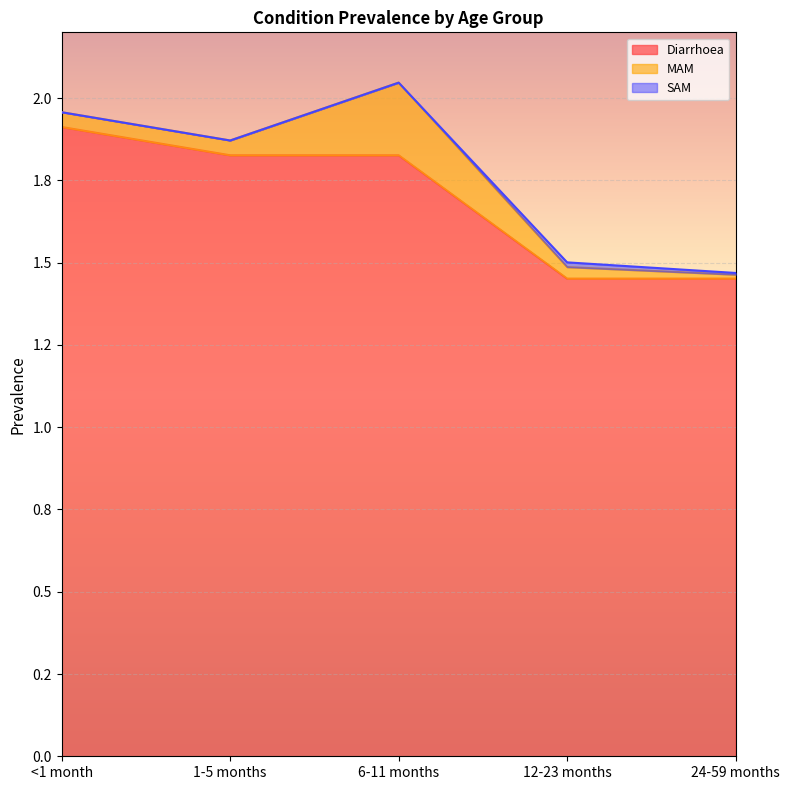

At how many categories does at least one series exceed 0?

5